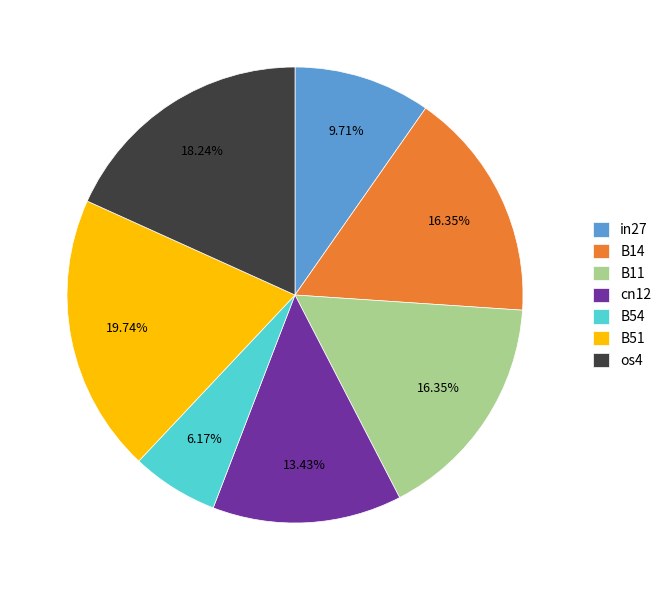

To the nearest percent, what is the difference between the largest and smallest slice percentages?

14%